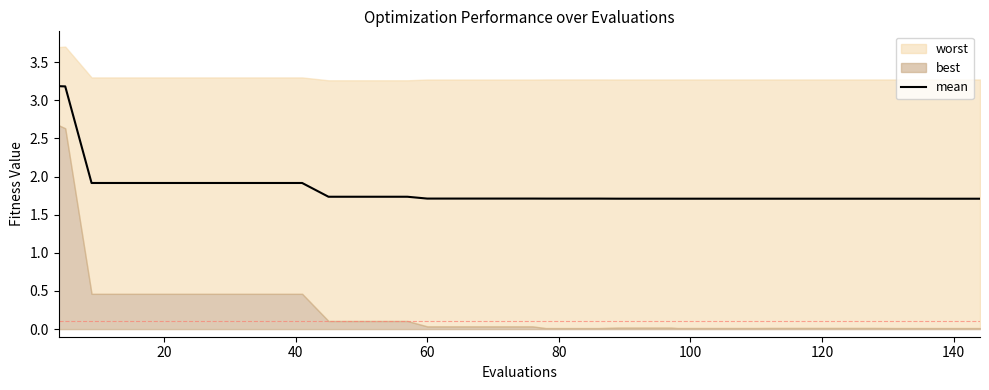

How many data points does each series have?

40